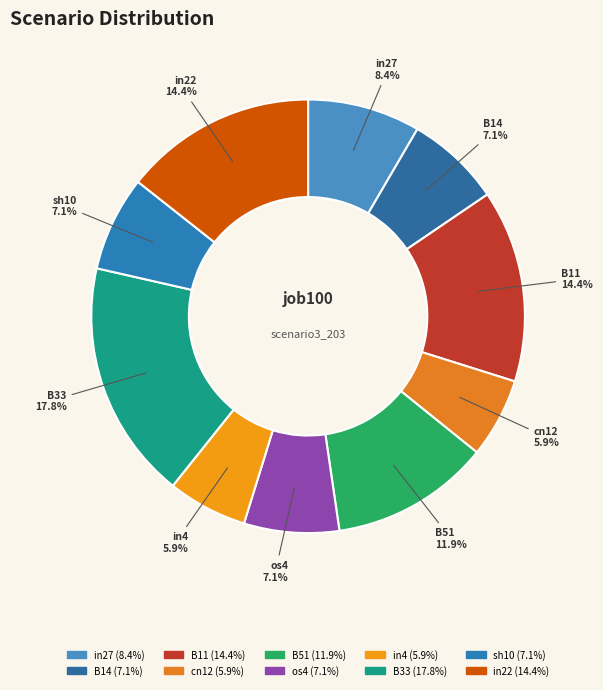

Which category has the biggest portion of the pie?

B33